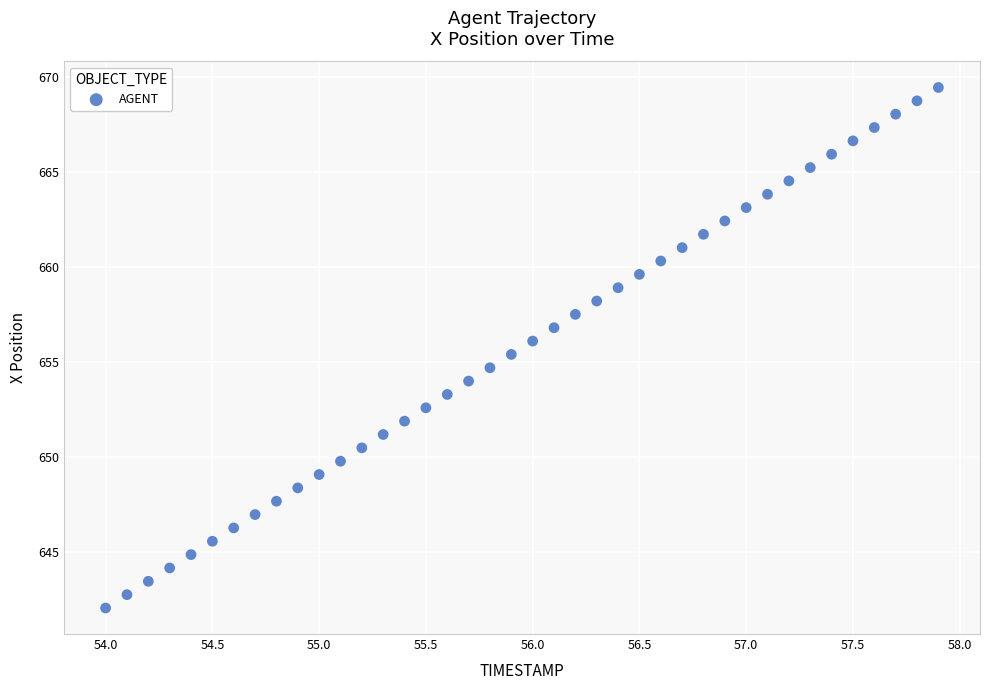

What is the range of Y values (max minus min)?

27.4